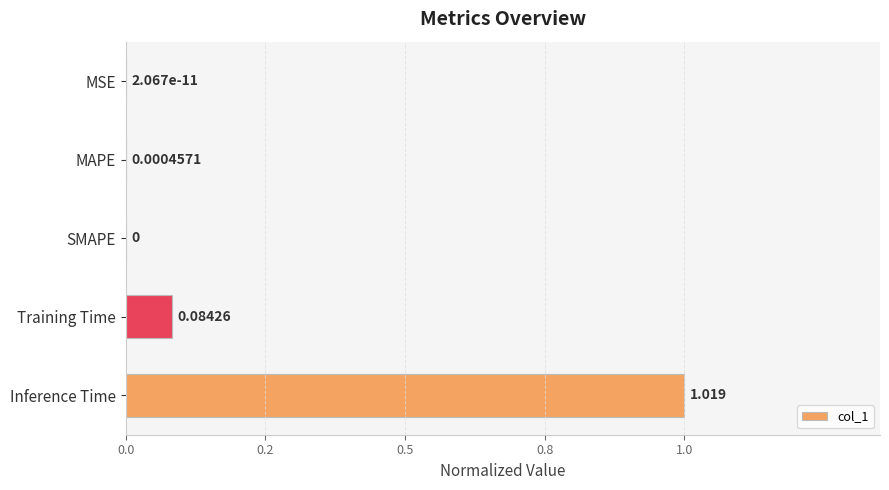

What is the sum of all values?

1.1